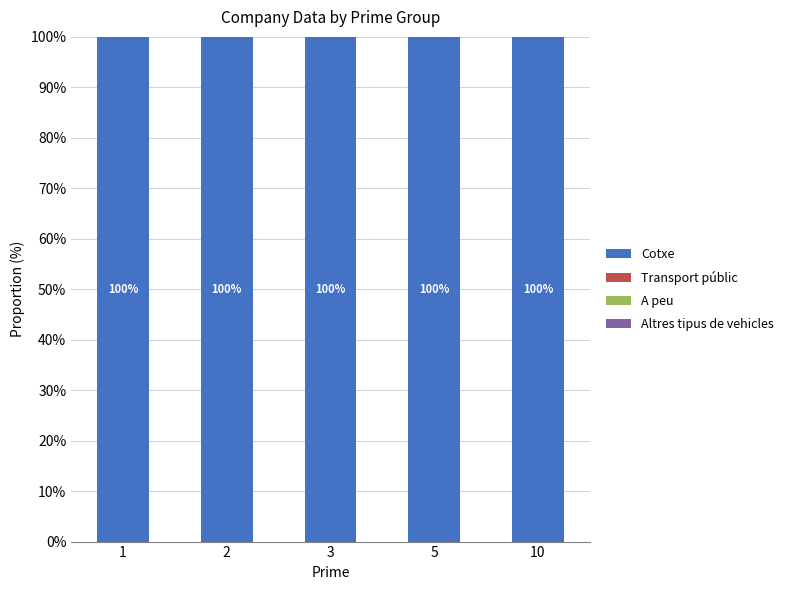

What is the highest value of the Cotxe series?

100.0